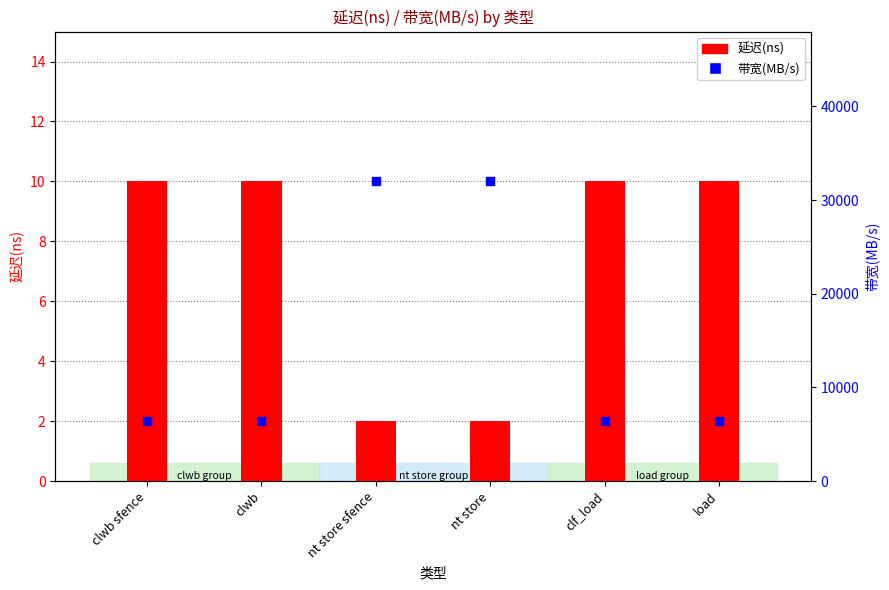

At how many categories does at least one series exceed 22952?

2